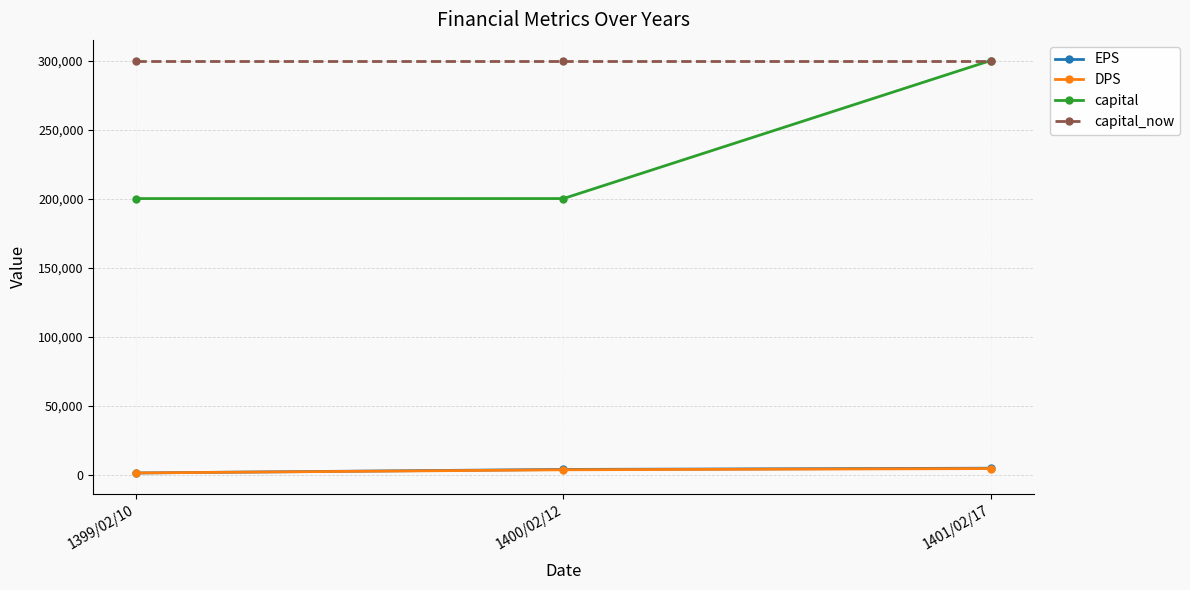

Which series has the largest total across all categories?

capital_now